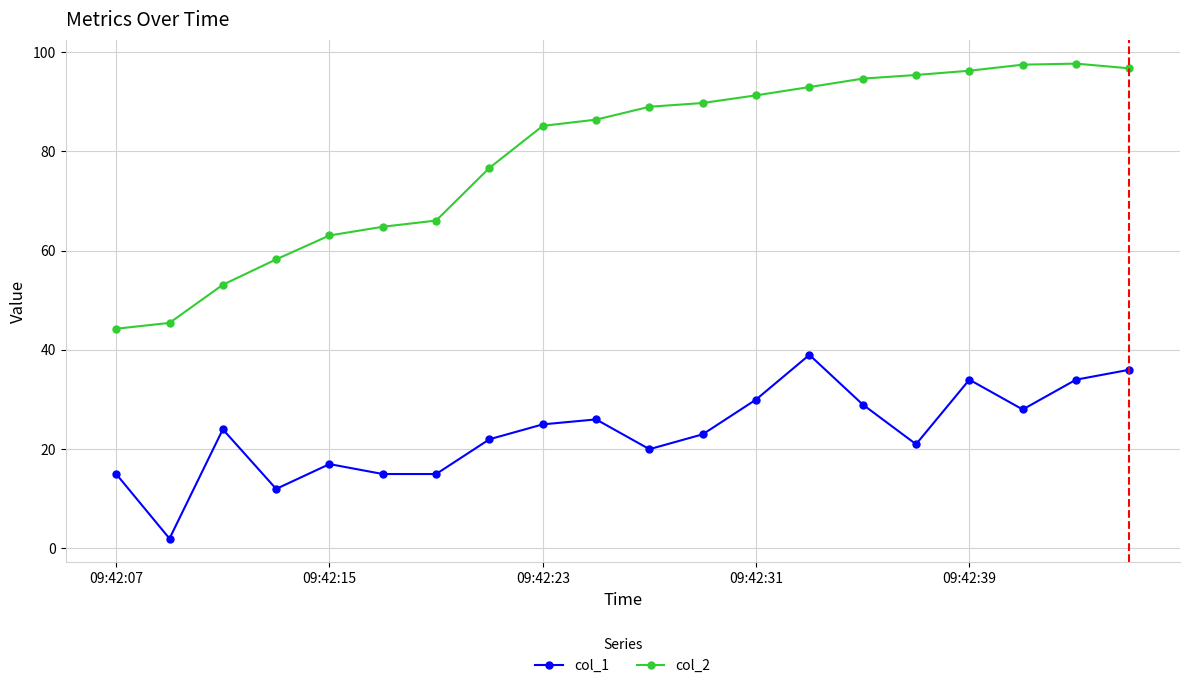

What is the sum of all col_1 values?

467.0